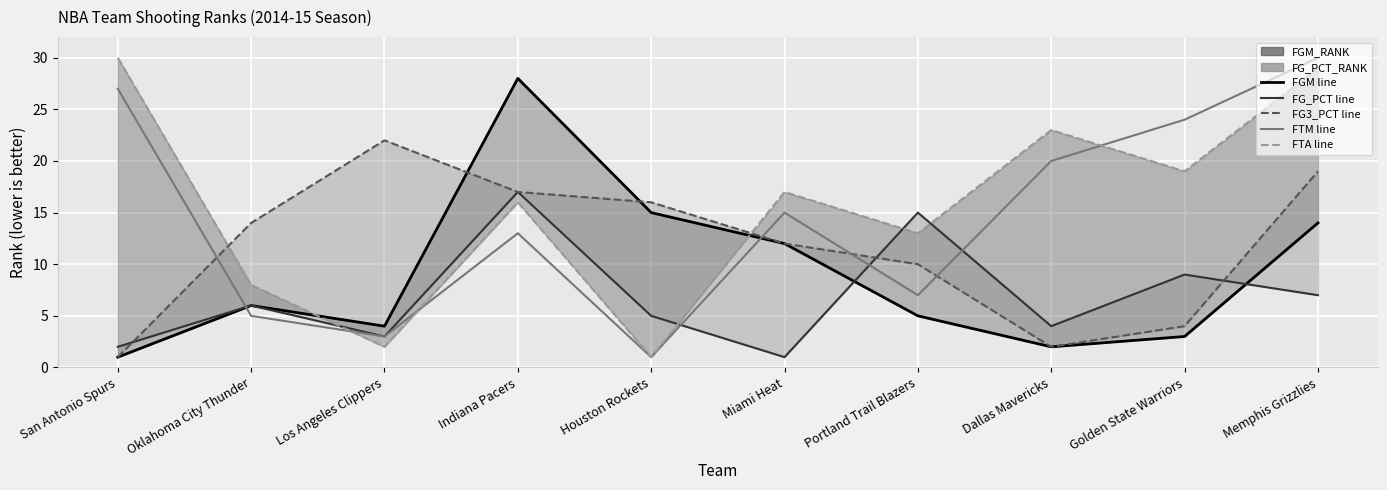

How many values in the FTA_RANK_line series exceed 17?

4